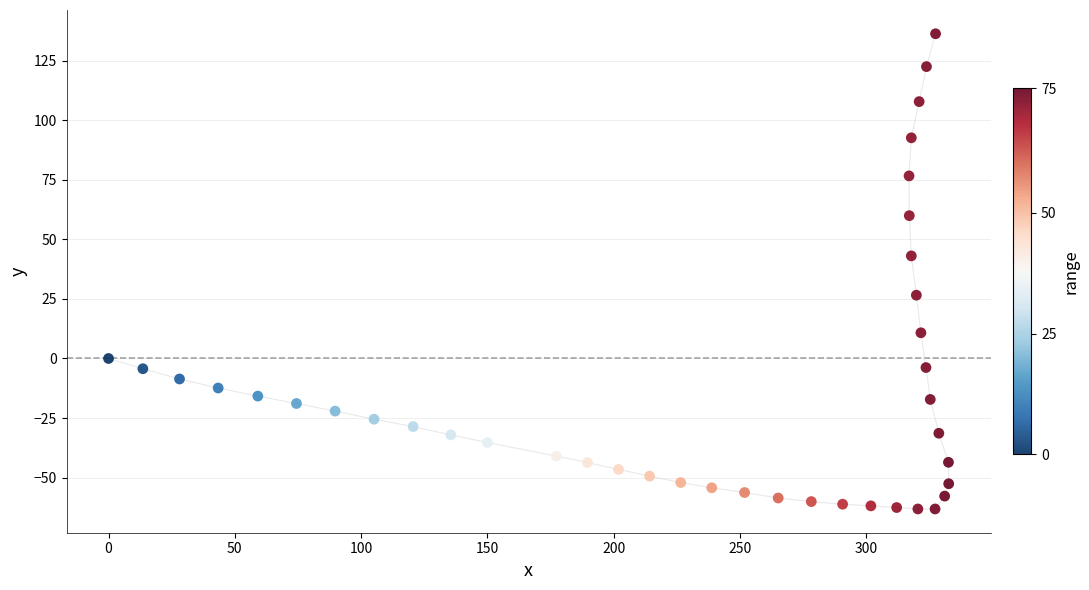

What Y value in the scatter plot is closest to 36?

43.1